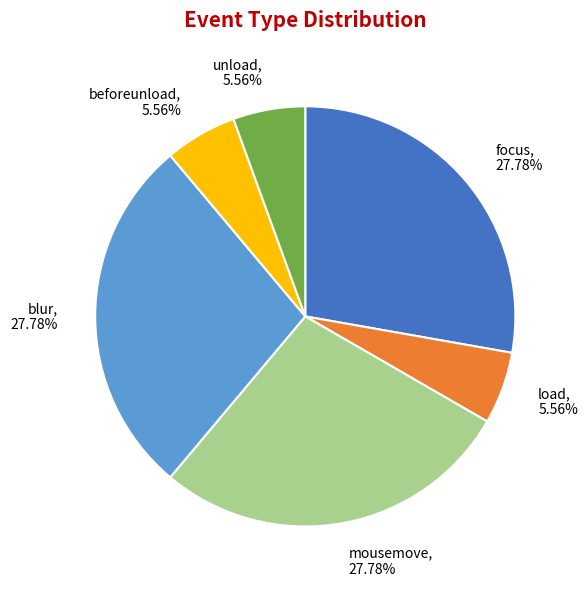

What is the ratio of the value at focus to the value at beforeunload?

5.0